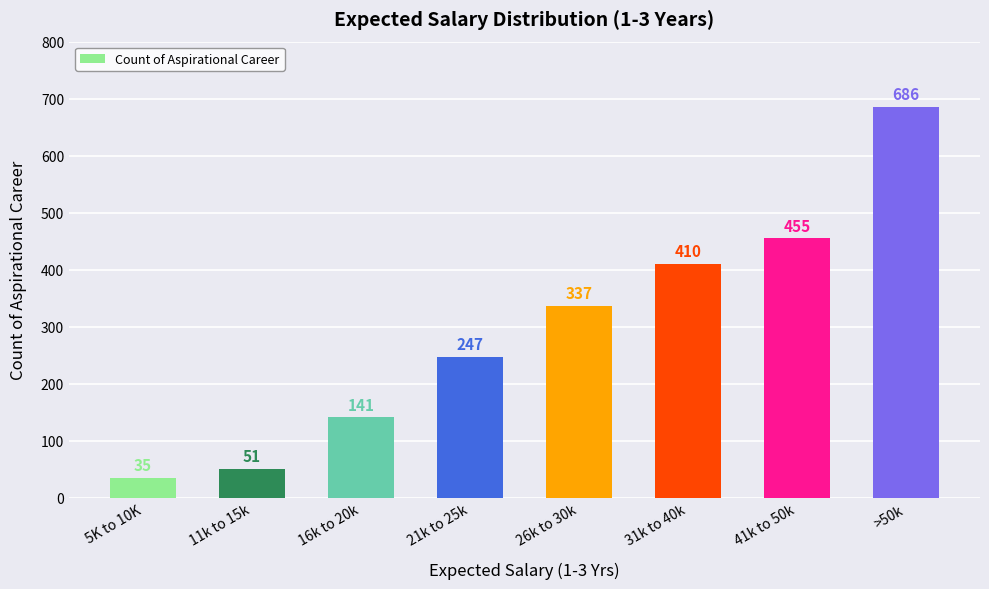

At which category does the chart reach its peak across all series?

>50k